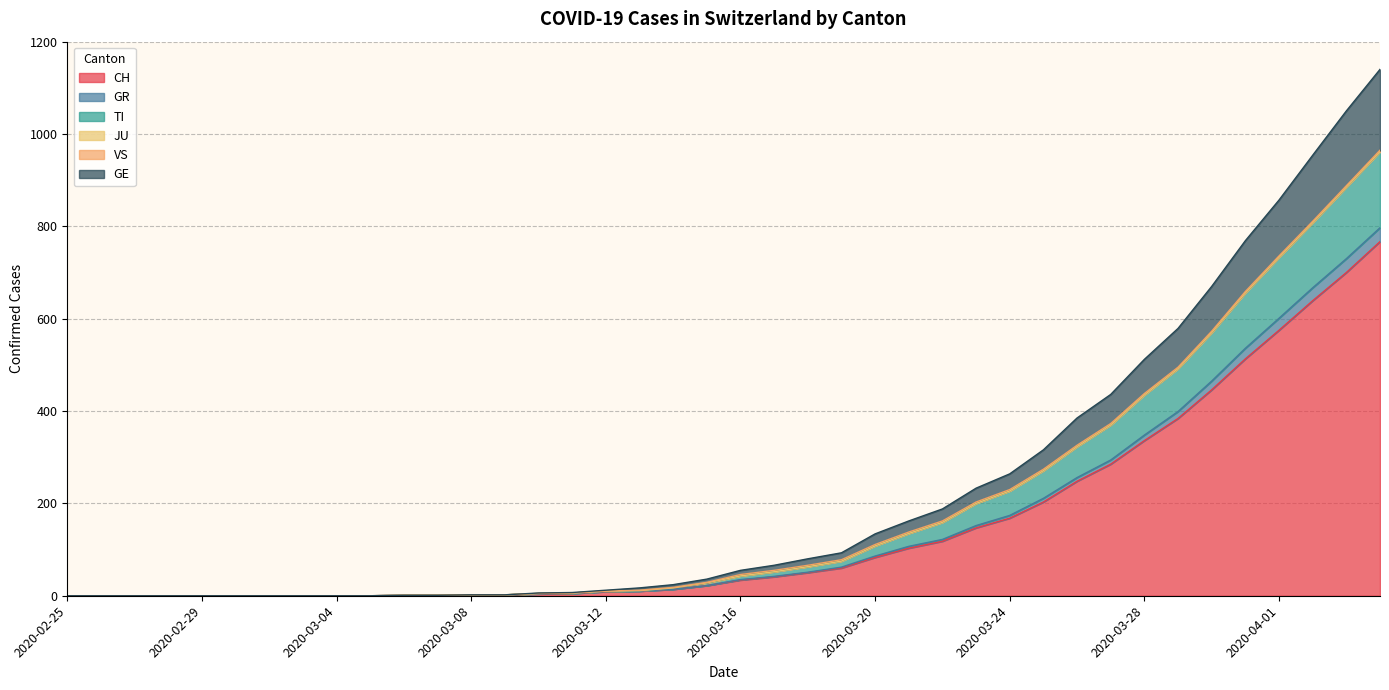

True or false: CH and GR cross at least once.

False